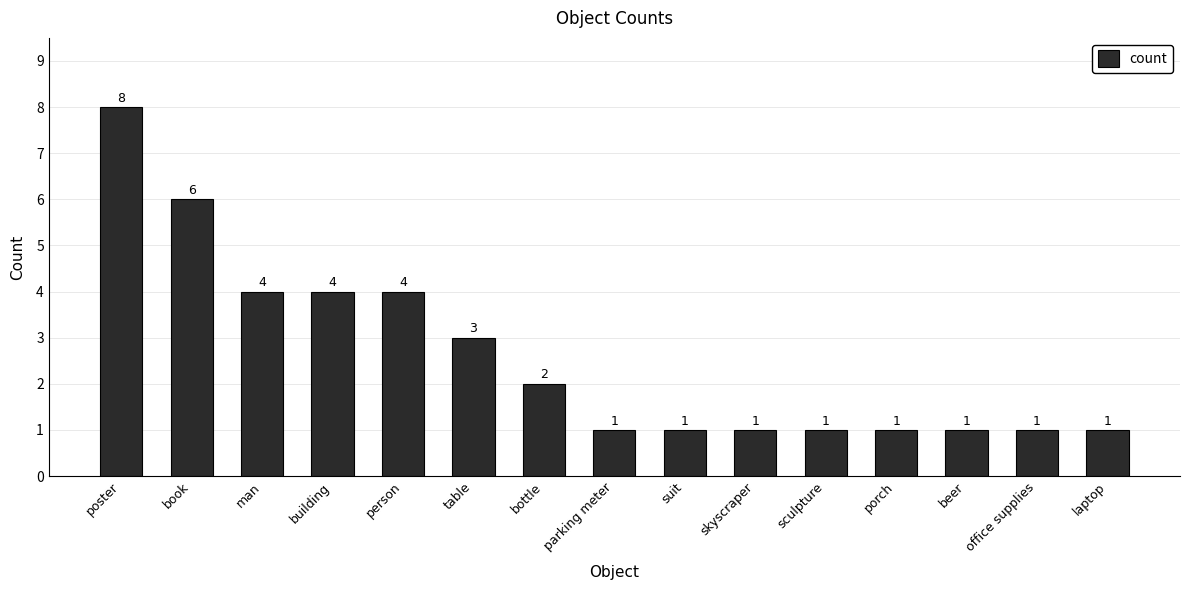

What is the difference between the second highest and minimum values?

5